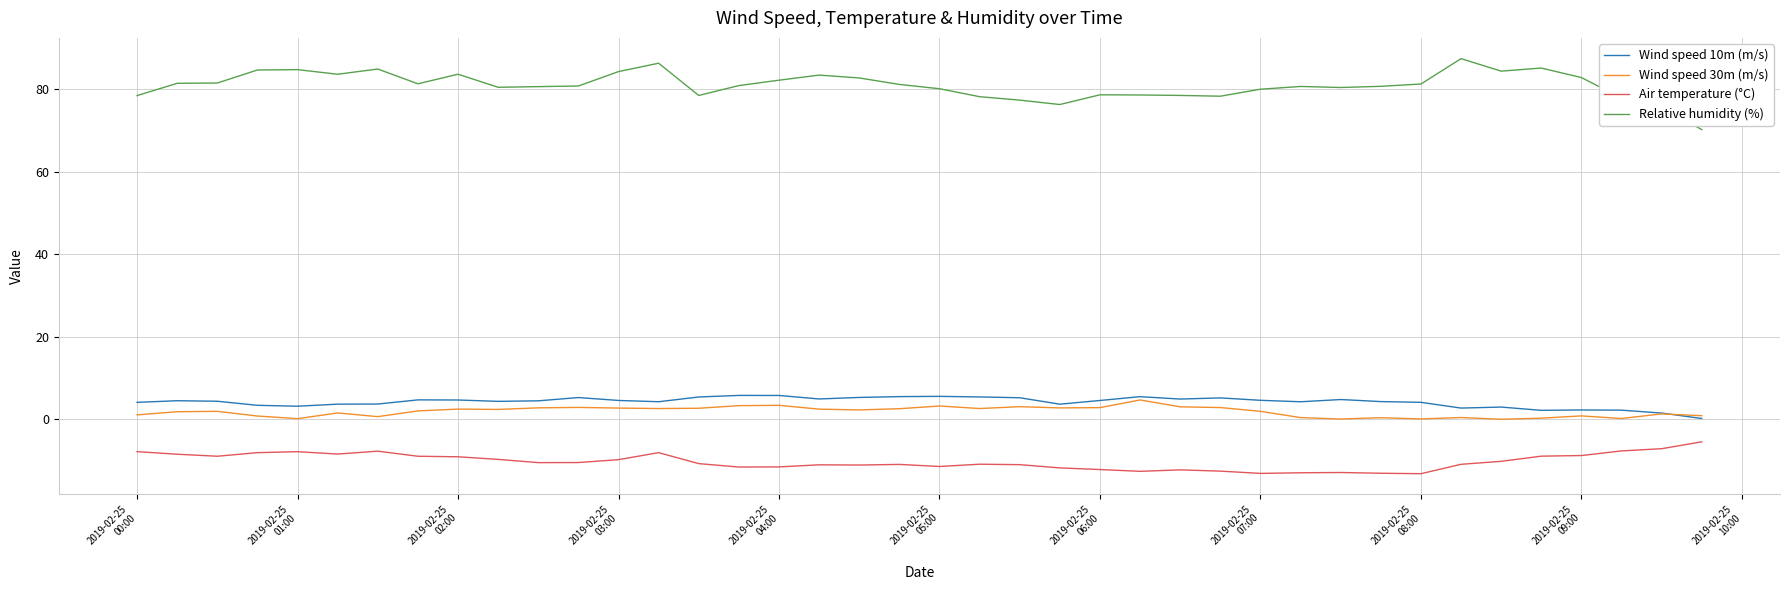

Which series has the largest range (max minus min)?

Relative humidity (%)